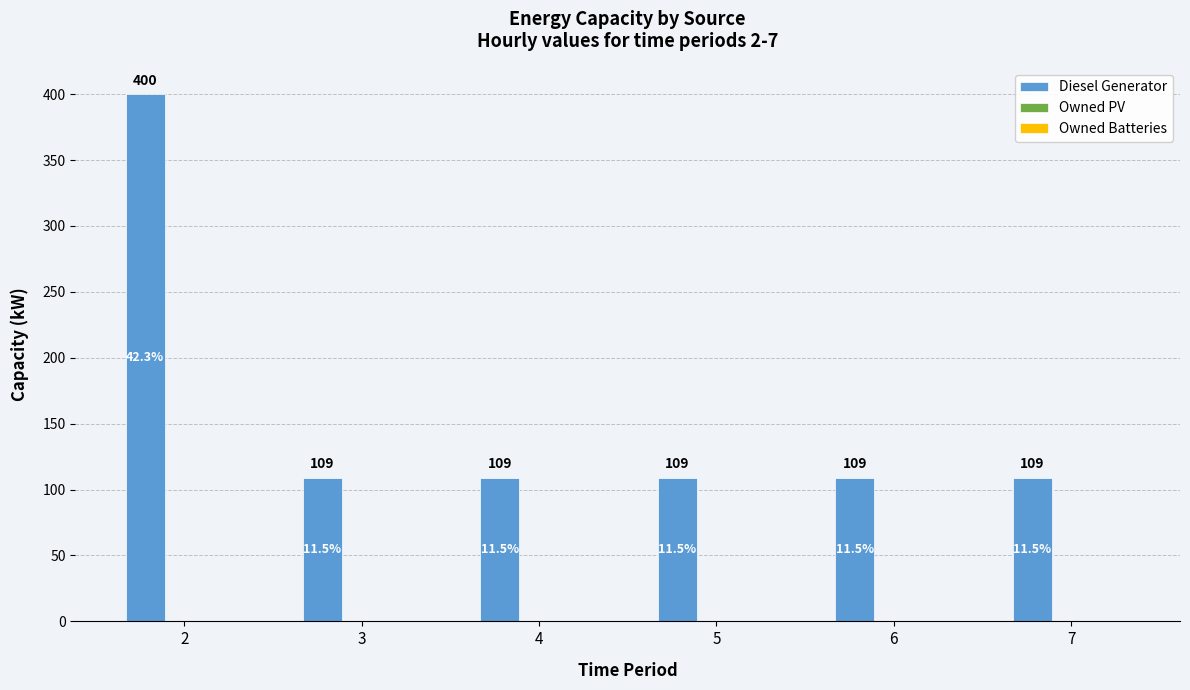

Which has a higher value, 7 or 2?

2